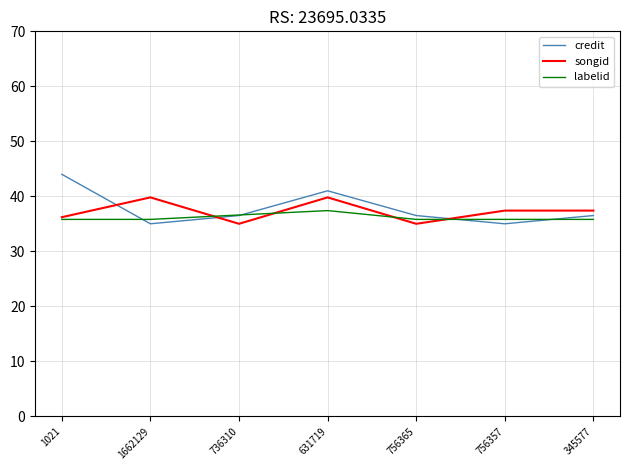

What position from the right is 1021?

7